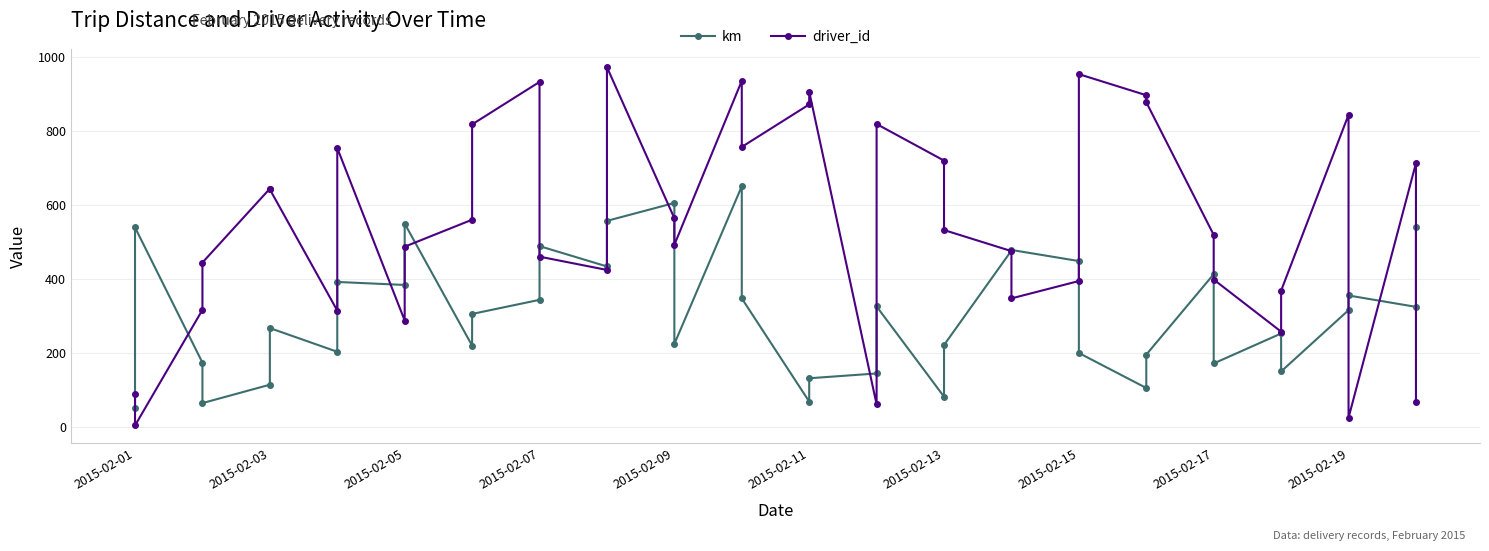

What is the spread (max minus min) of values at 2015-02-19?

528.8